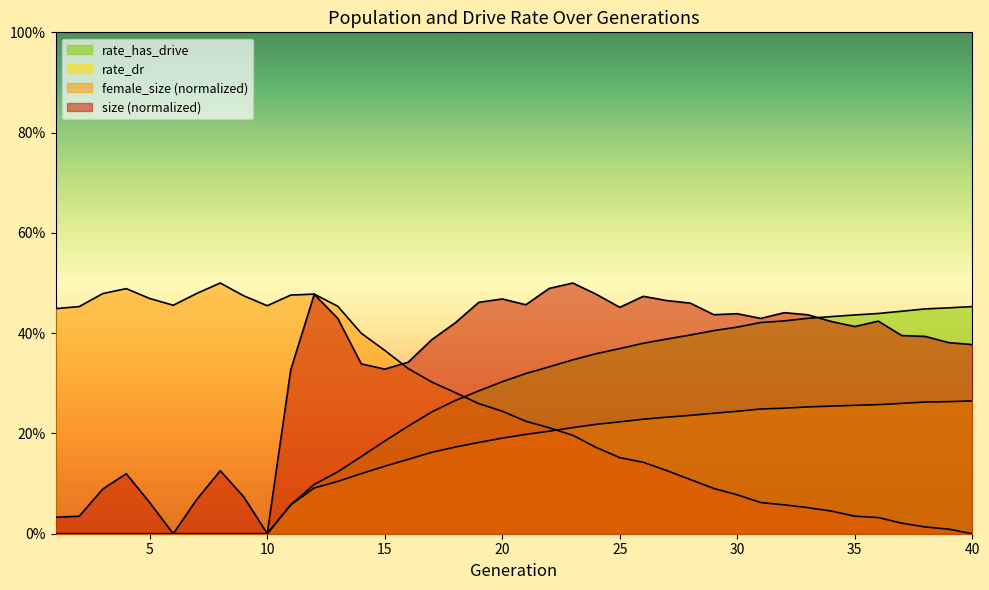

Which series changed the most between 1 and 37?

rate_has_drive